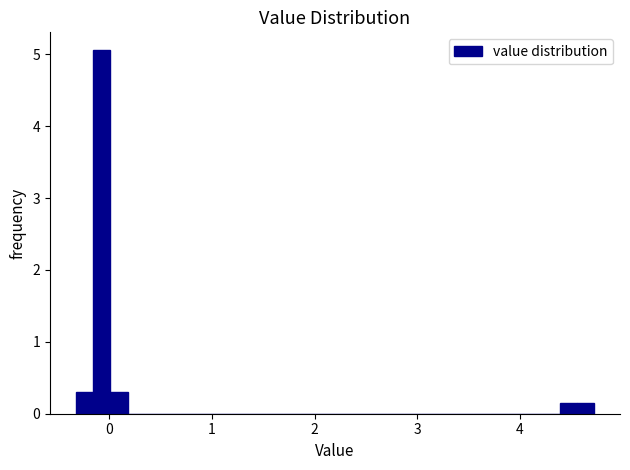

Around what value on the x-axis is the tallest bar? Give the approximate position of its centre, as read against the axis.

-0.1